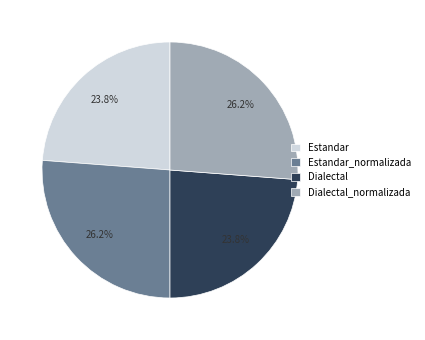

To the nearest percent, what is the combined percentage of Estandar and Estandar_normalizada?

50%